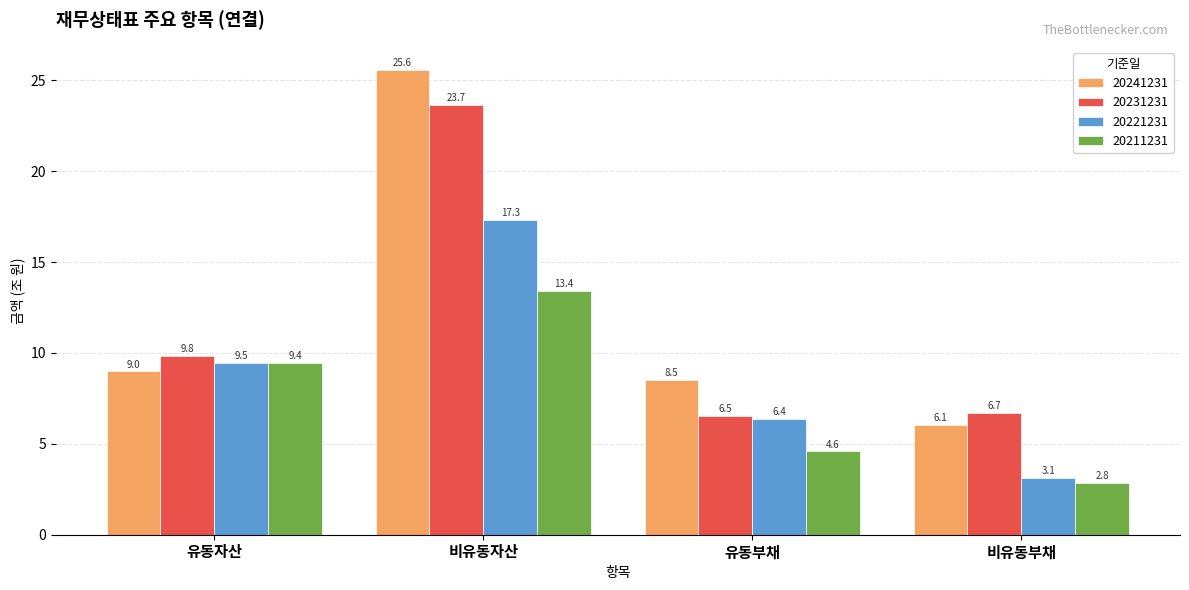

What is the total value across all series at 유동자산?

37.7